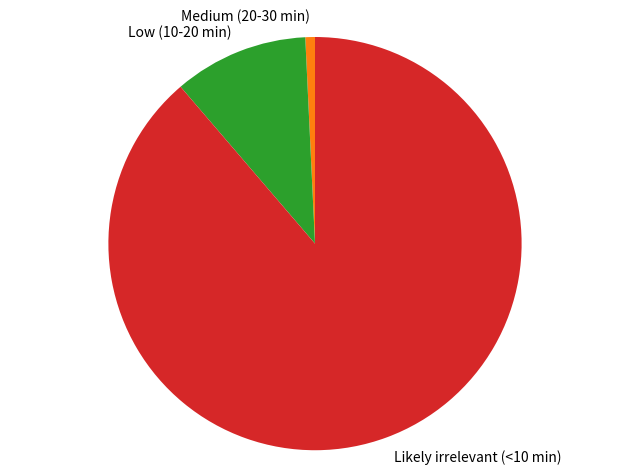

Which slice represents more than half of the pie?

Likely irrelevant (<10 min)